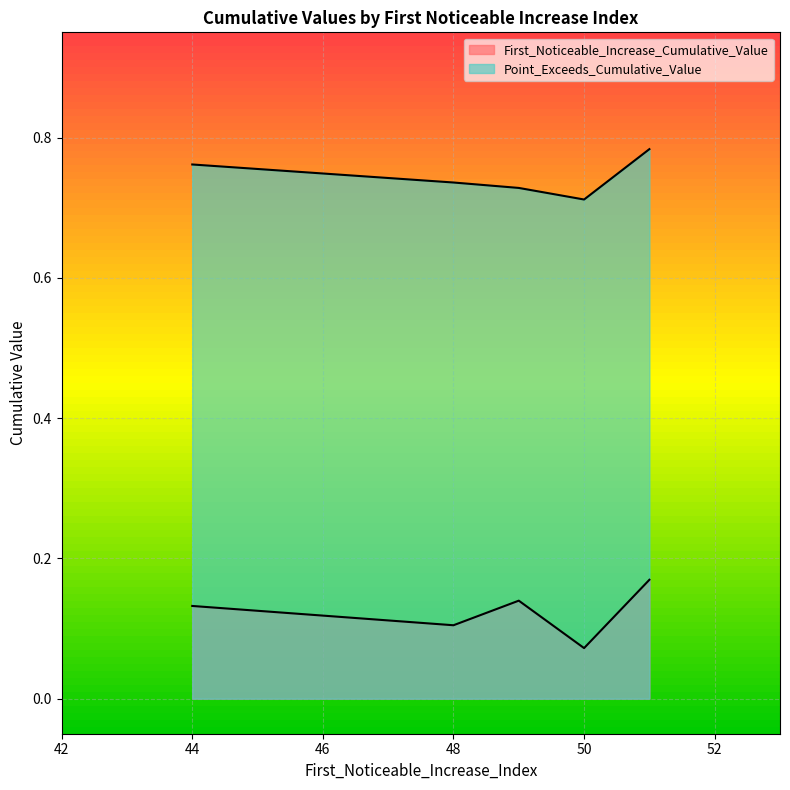

Does the chart display data point markers on the line(s)?

No